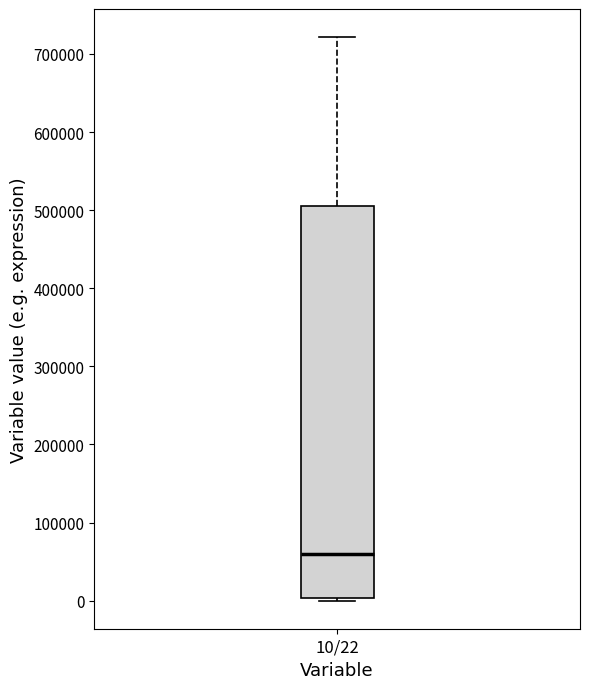

Transcribe this box plot: give where the median line is, the range the box spans, and where the two whiskers end, as read against the y-axis. The values are not printed on the chart, so give them approximately, as read against the axis.

median 60000, box 0 to 510000, whiskers 0 (just below the box's lower edge) to 720000